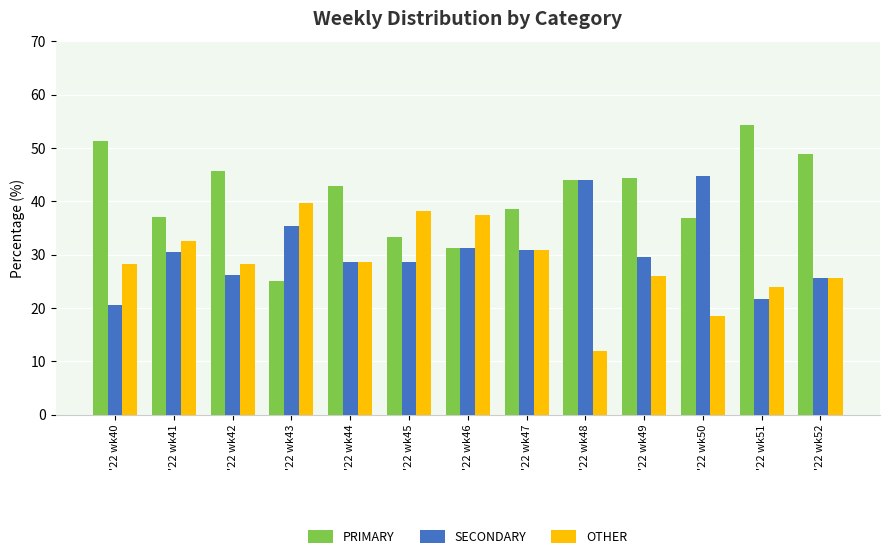

What is the total value across all series at '22 wk46?

100.0